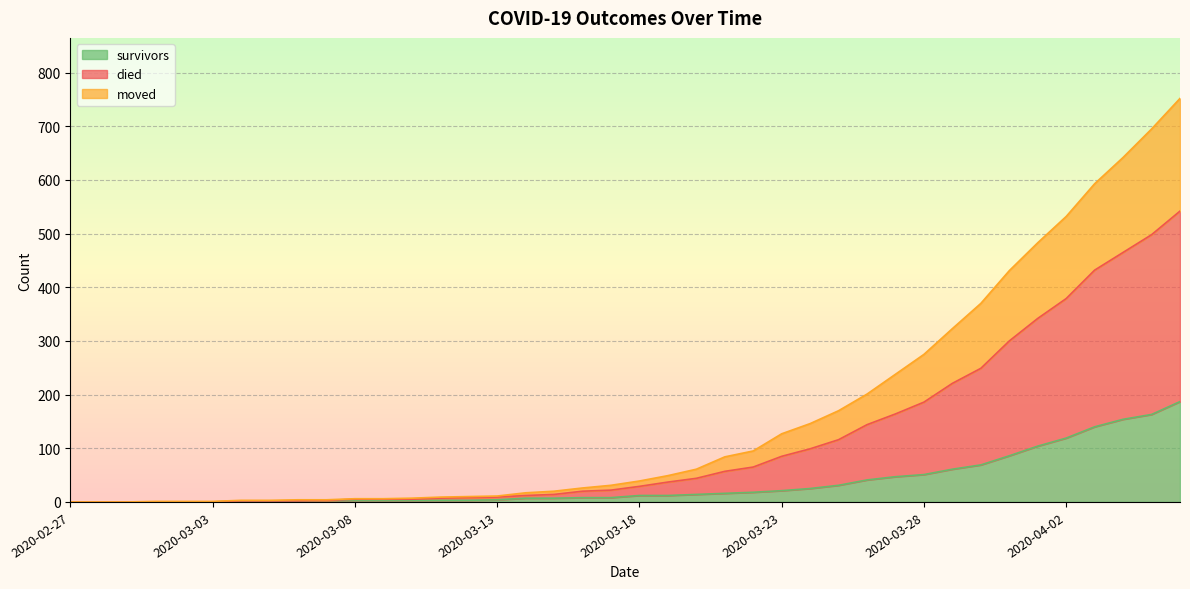

The value of survivors at 2020-02-29 is -84. True or false?

False